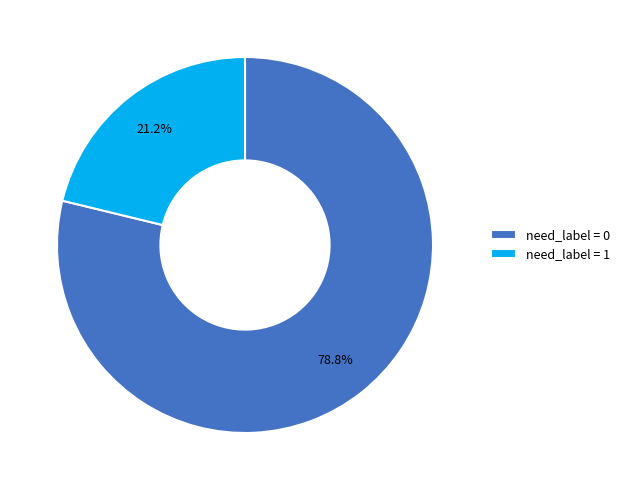

To the nearest percent, what is the difference between the need_label = 1 and need_label = 0 slice percentages?

58%